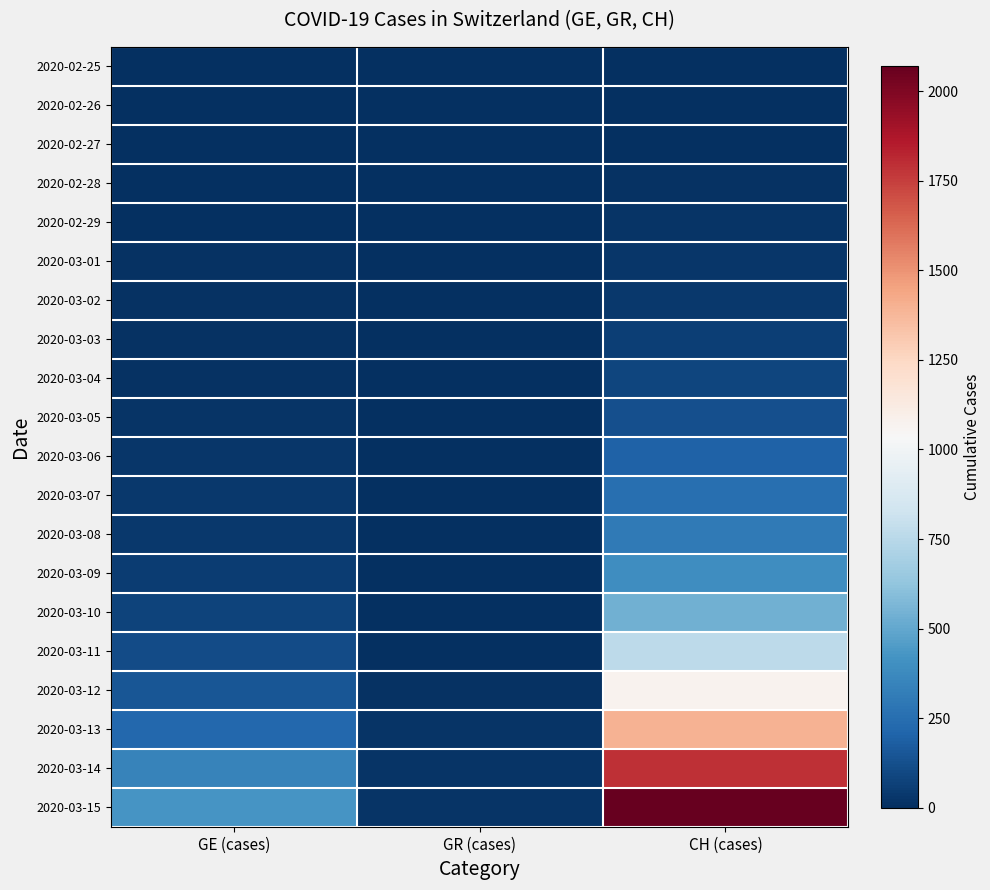

Count the number of categories in the chart.

3